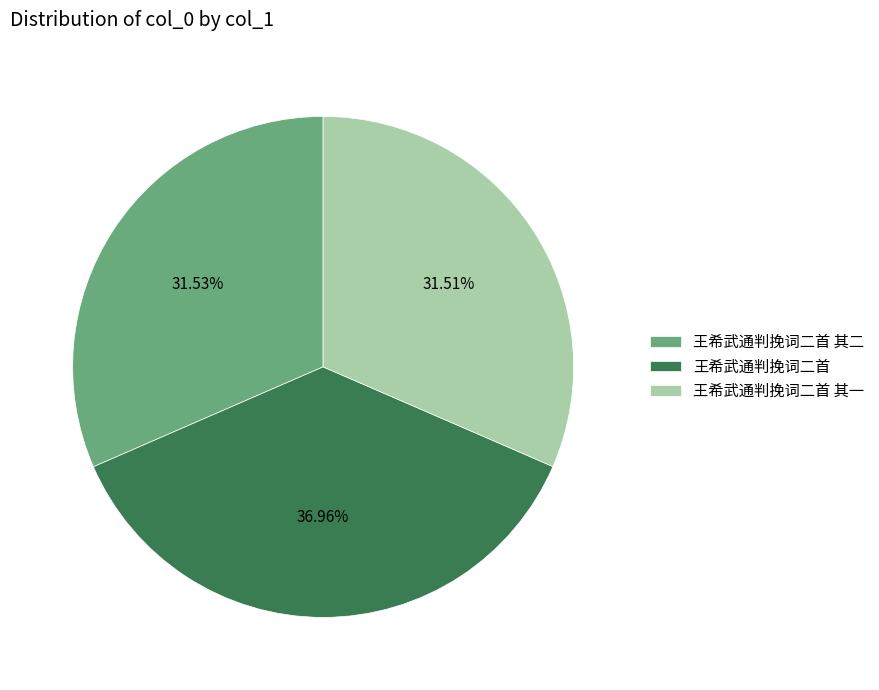

Which slice is the largest?

王希武通判挽词二首